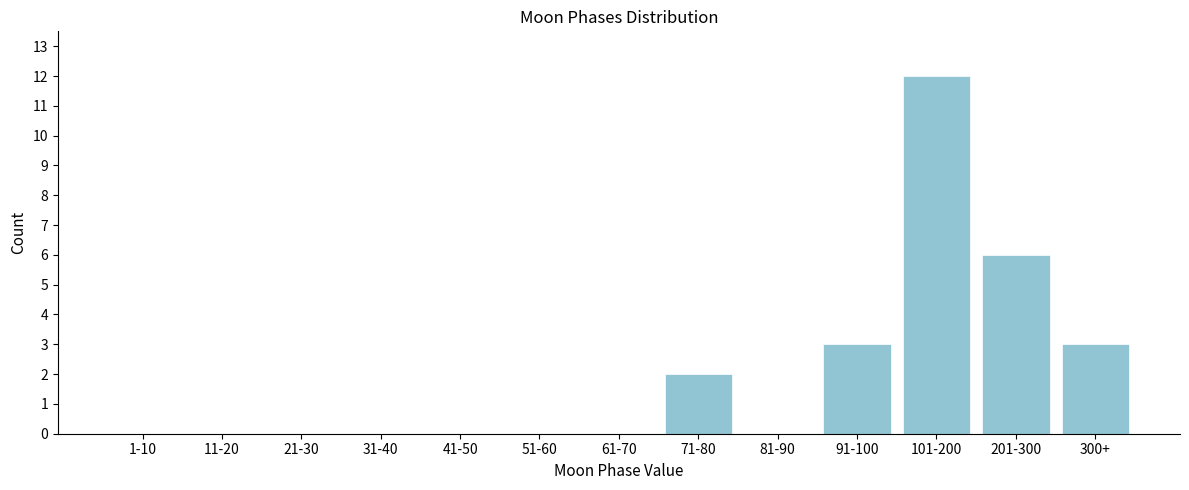

Reading left to right, extract all data points from this chart.

1-10=0	11-20=0	21-30=0	31-40=0	41-50=0	51-60=0	61-70=0	71-80=2	81-90=0	91-100=3	101-200=12	201-300=6	300+=3